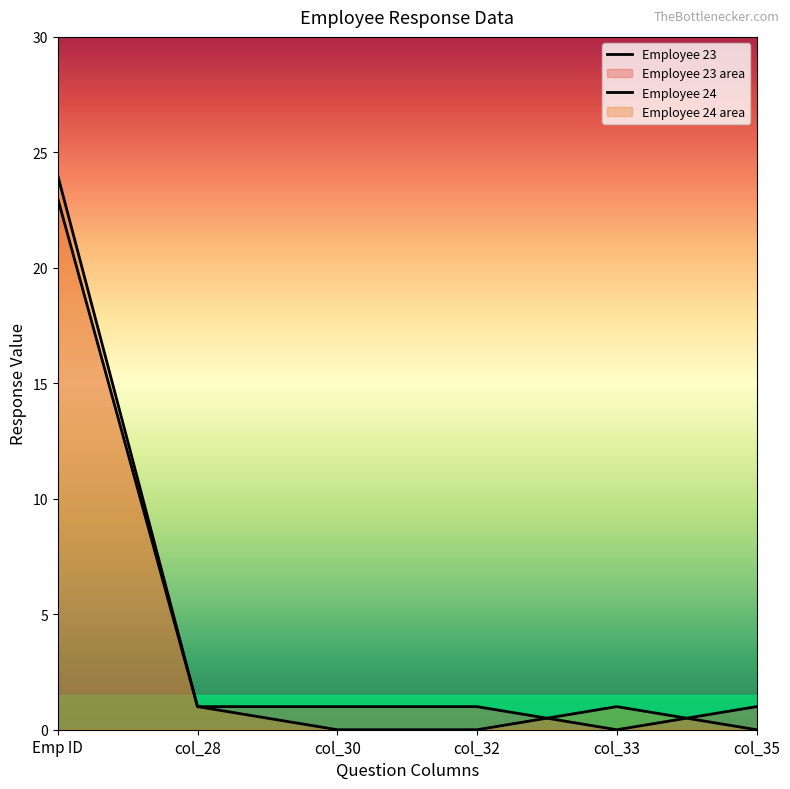

What is the sum of the Employee 23 values at col_28 and col_33?

1